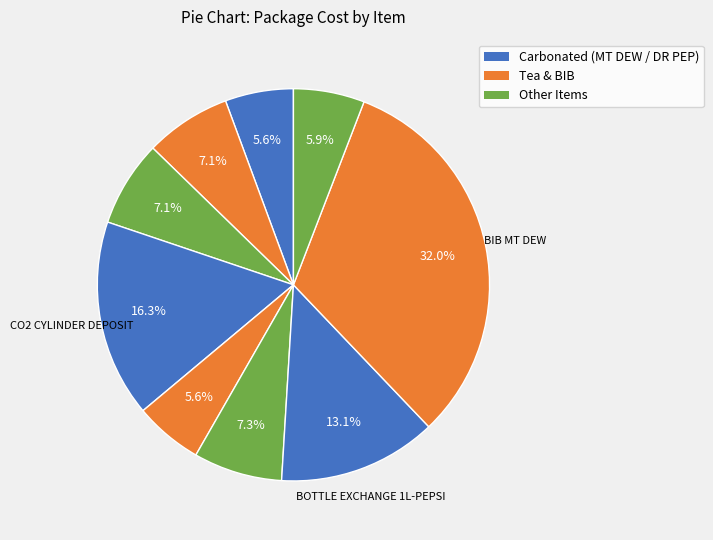

Count the number of slices in the pie.

9